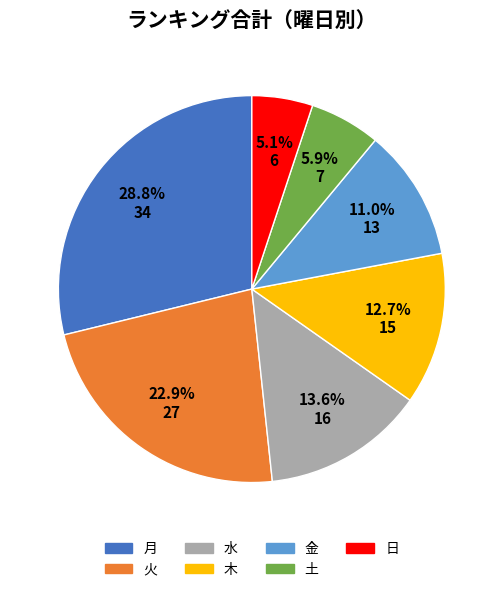

To the nearest percent, what portion does 金 represent?

11%